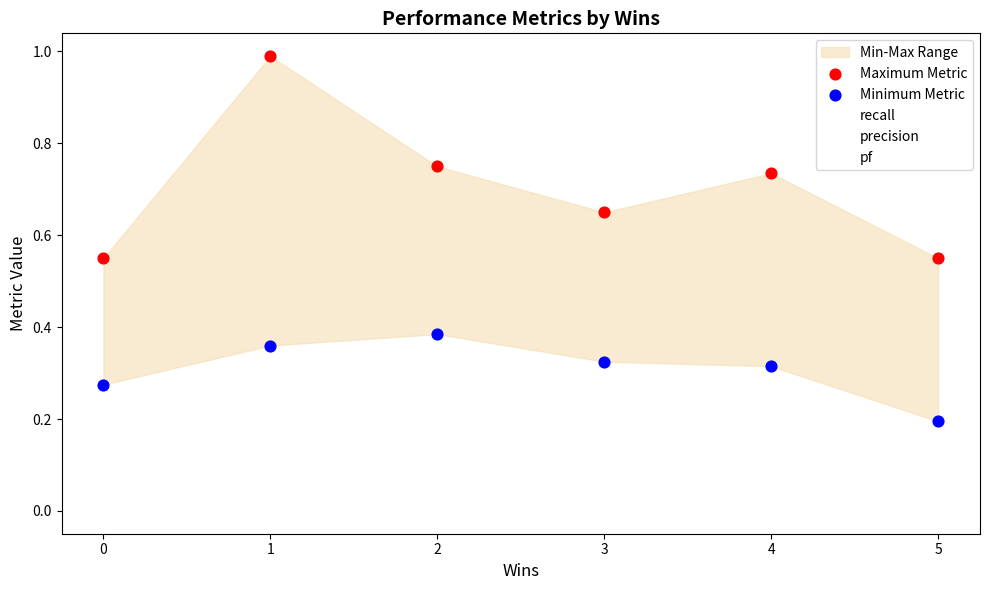

Across all data points, what is the average Y value?

0.5